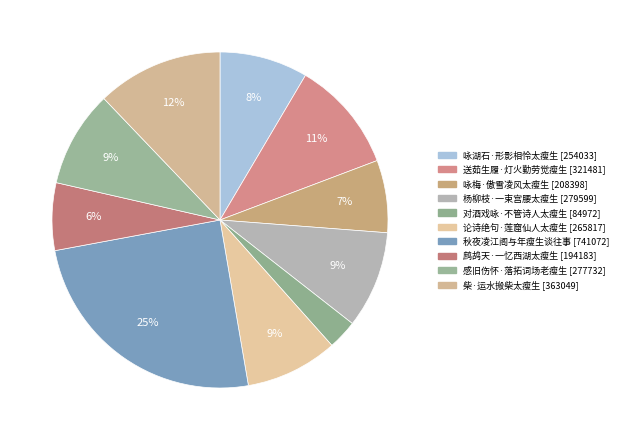

Combined, do 咏梅·傲雪凌风太瘦生 and 鹧鸪天·一忆西湖太瘦生 account for over 50%?

No